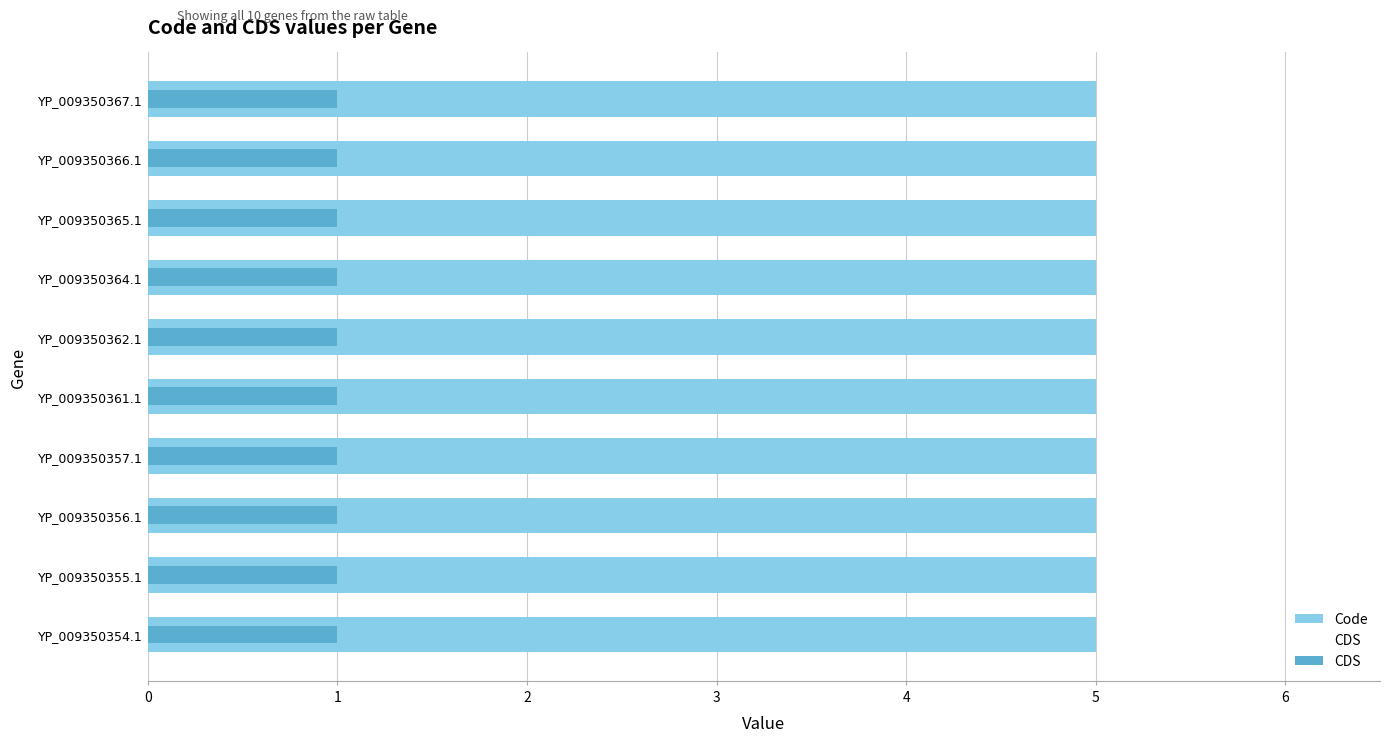

How many series are shown in this chart?

2